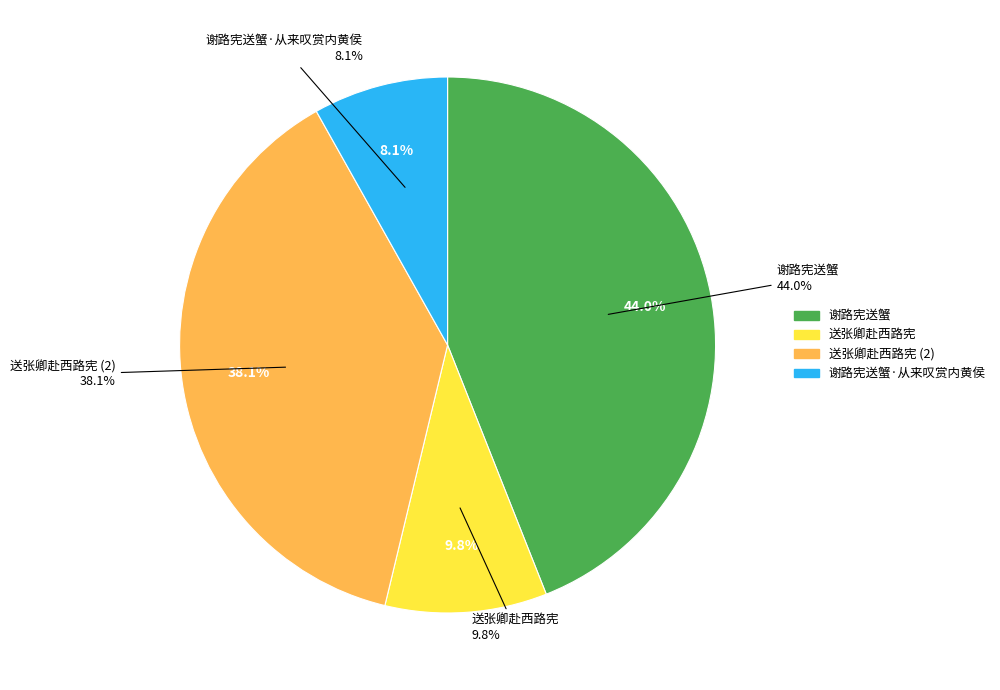

To the nearest percent, what percentage of the pie is 送张卿赴西路宪?

10%